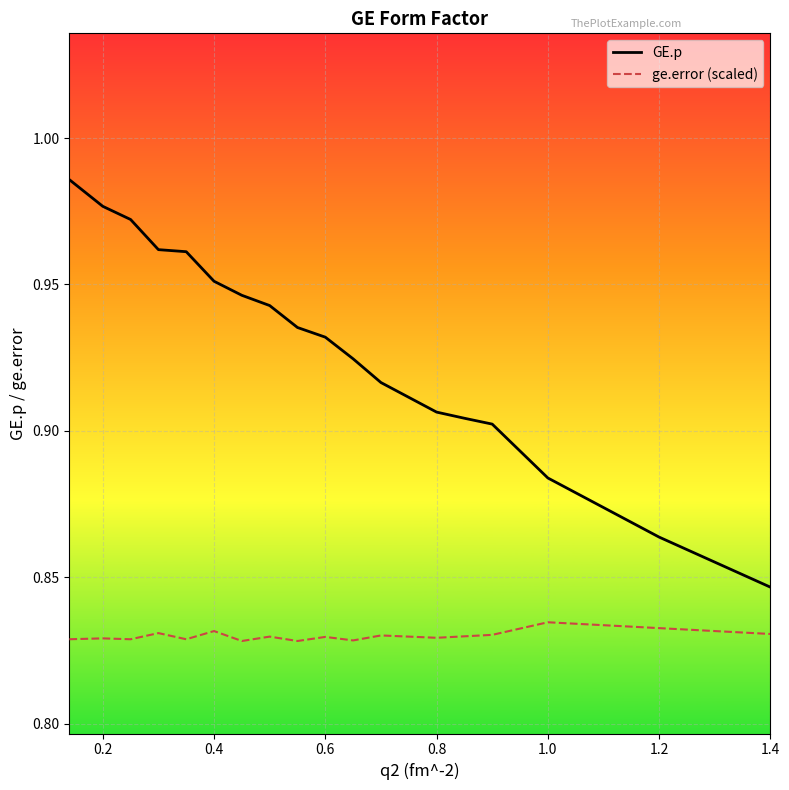

Which series has the widest spread of values?

GE.p